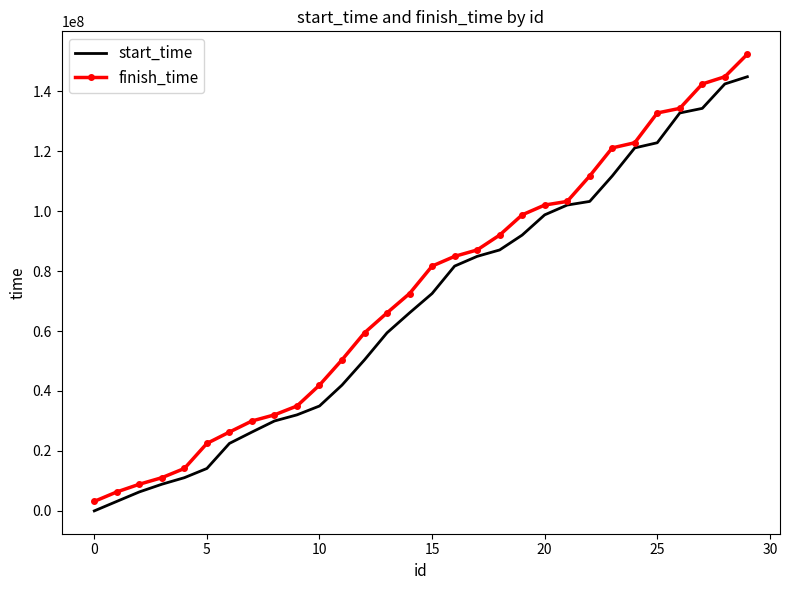

List the series in order of their peak value, highest first.

finish_time, start_time